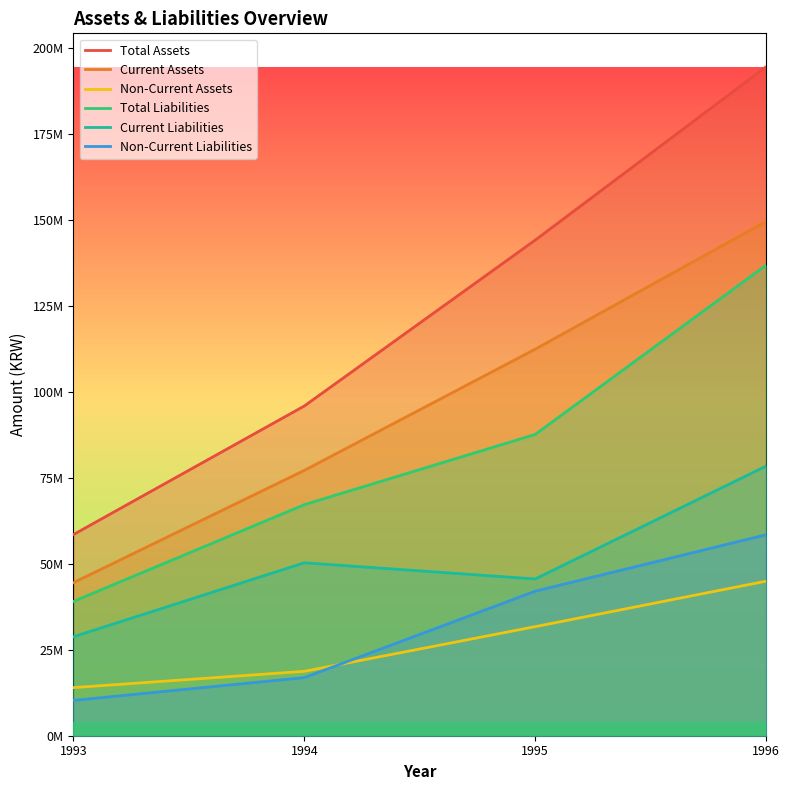

Between 1993 and 1996, which series saw the biggest shift?

Total Assets